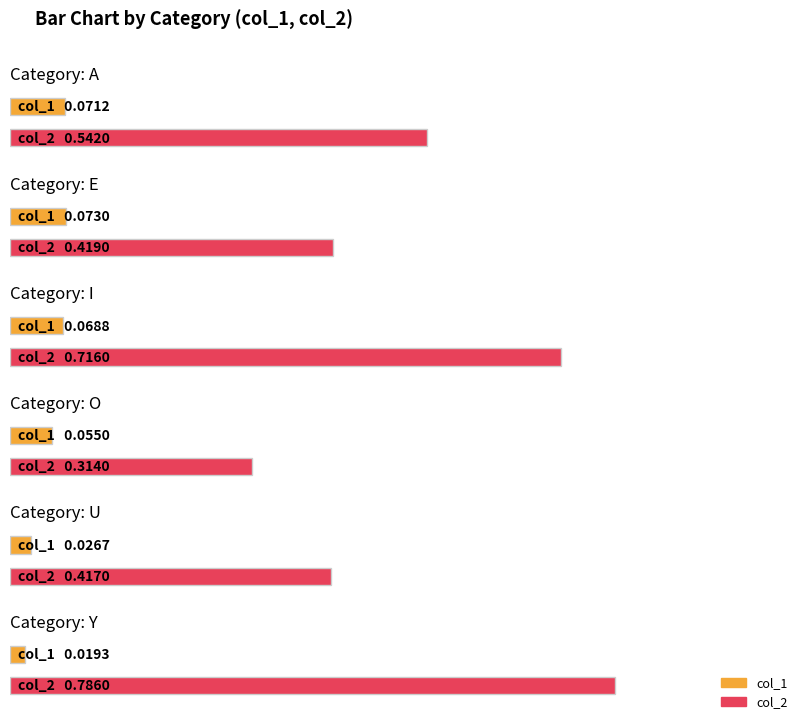

What is the sum of the col_1 values at Y and I?

0.1